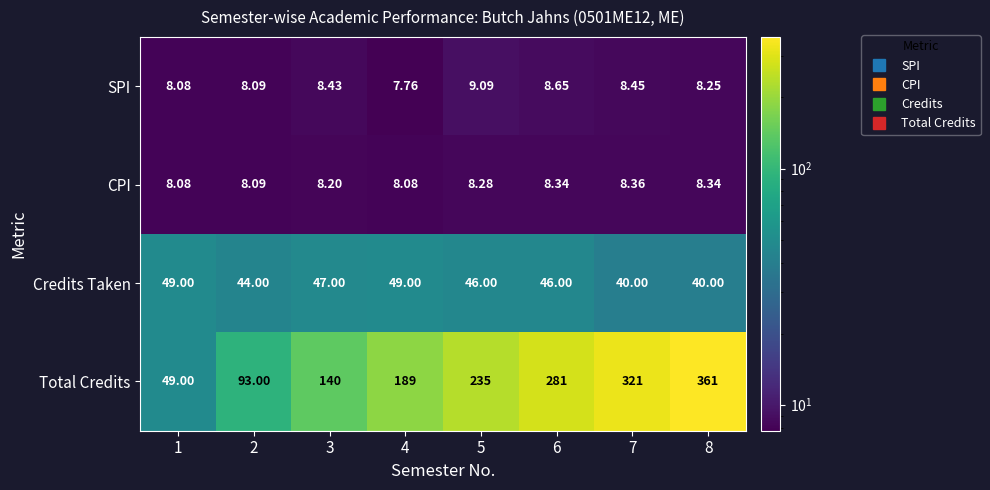

Rank the series at 7 from highest to lowest value.

Total Credits, Credits Taken, SPI, CPI